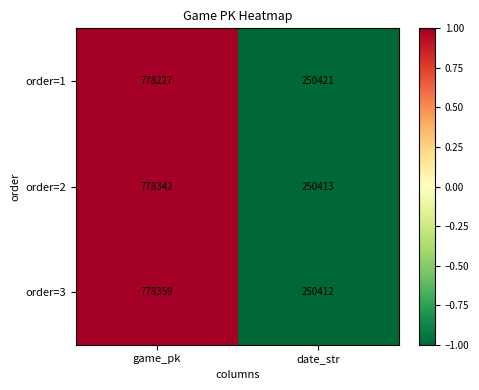

Reading right to left, what are all the values shown in this chart?

order=1: date_str=250421	game_pk=778227
order=2: date_str=250413	game_pk=778342
order=3: date_str=250412	game_pk=778359